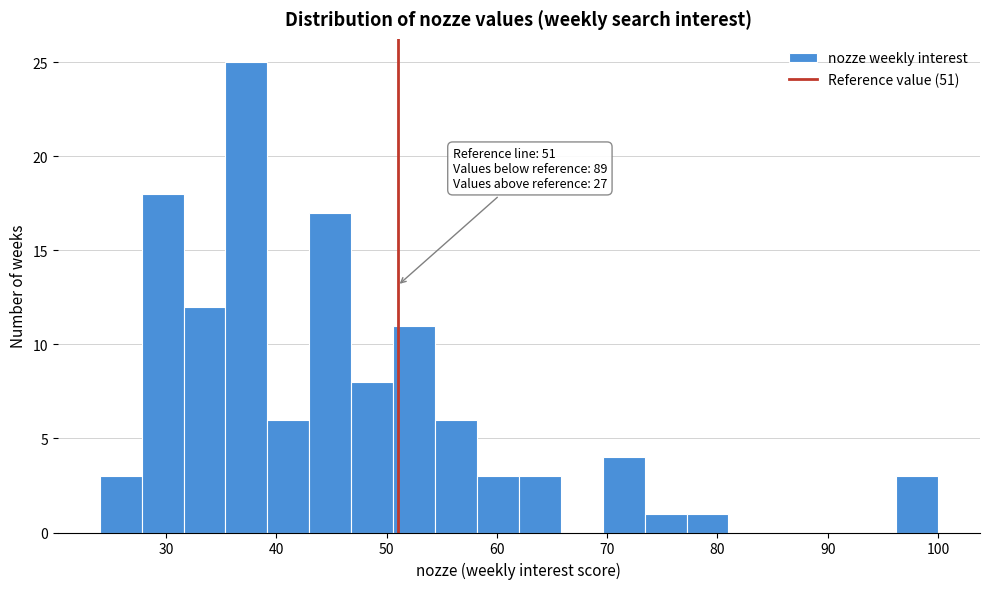

Read against the x-axis, roughly where is the centre of the tallest bar?

37